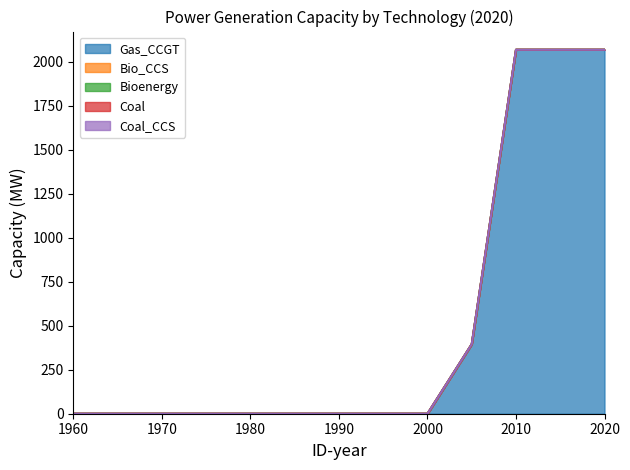

Reading right to left, transcribe all the data shown in this chart.

Gas_CCGT: 2020=2067	2015=2067	2010=2067	2005=395	2000=0	1995=0	1990=0	1985=0	1980=0	1975=0	1970=0	1965=0	1960=0
Bio_CCS: 2020=0	2015=0	2010=0	2005=0	2000=0	1995=0	1990=0	1985=0	1980=0	1975=0	1970=0	1965=0	1960=0
Bioenergy: 2020=0	2015=0	2010=0	2005=0	2000=0	1995=0	1990=0	1985=0	1980=0	1975=0	1970=0	1965=0	1960=0
Coal: 2020=0	2015=0	2010=0	2005=0	2000=0	1995=0	1990=0	1985=0	1980=0	1975=0	1970=0	1965=0	1960=0
Coal_CCS: 2020=0	2015=0	2010=0	2005=0	2000=0	1995=0	1990=0	1985=0	1980=0	1975=0	1970=0	1965=0	1960=0